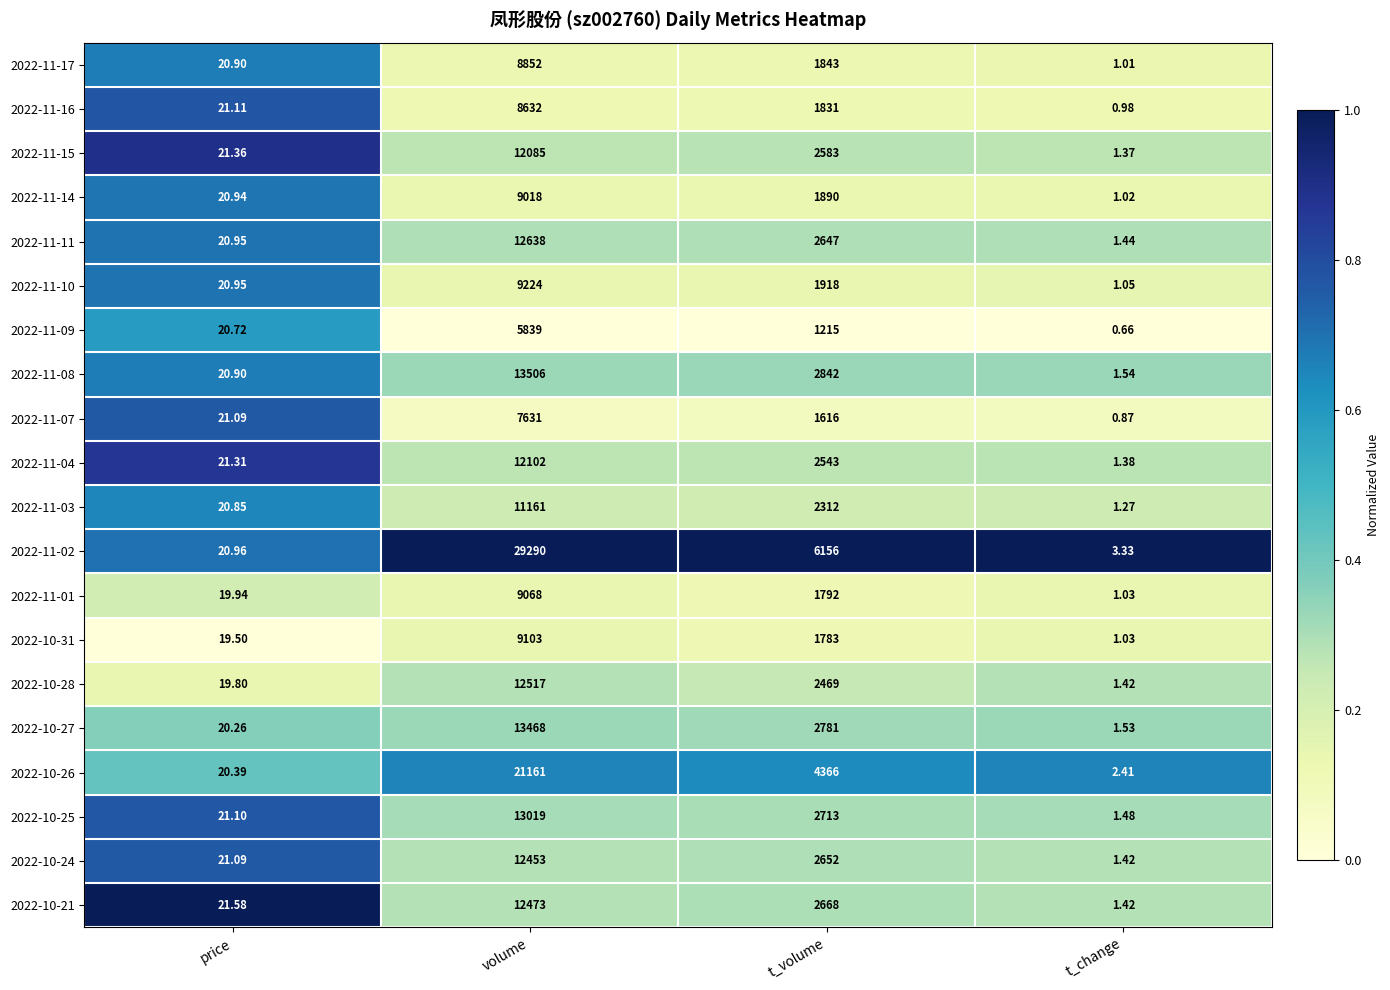

At which category does the chart reach its peak across all series?

volume